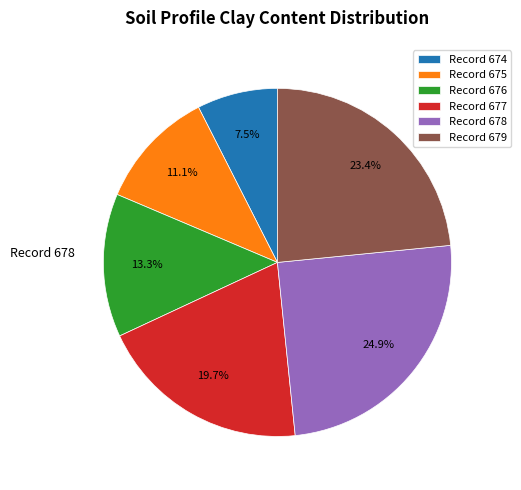

Which category has the biggest portion of the pie?

Record 678